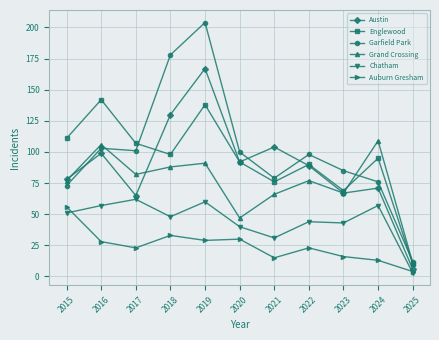

True or false: Grand Crossing and Englewood intersect in this chart.

True